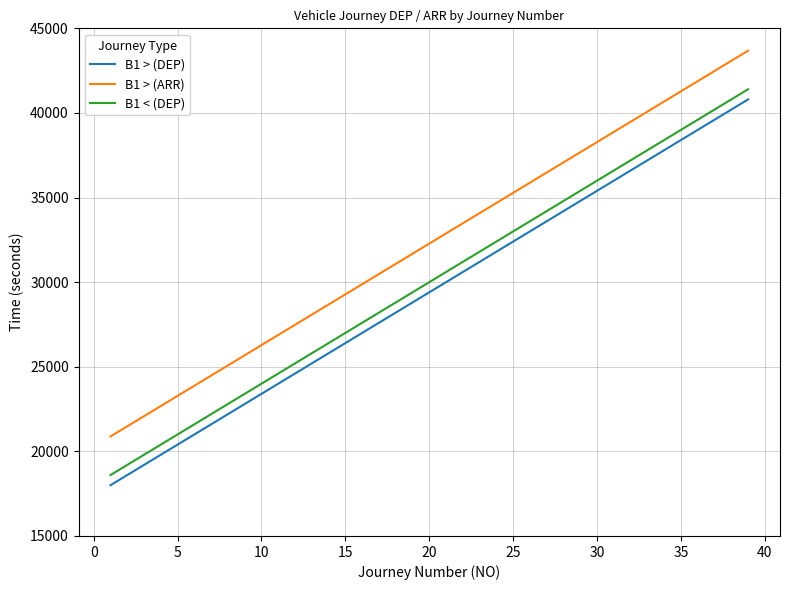

What is the lowest value of the B1 > (DEP) series?

18000